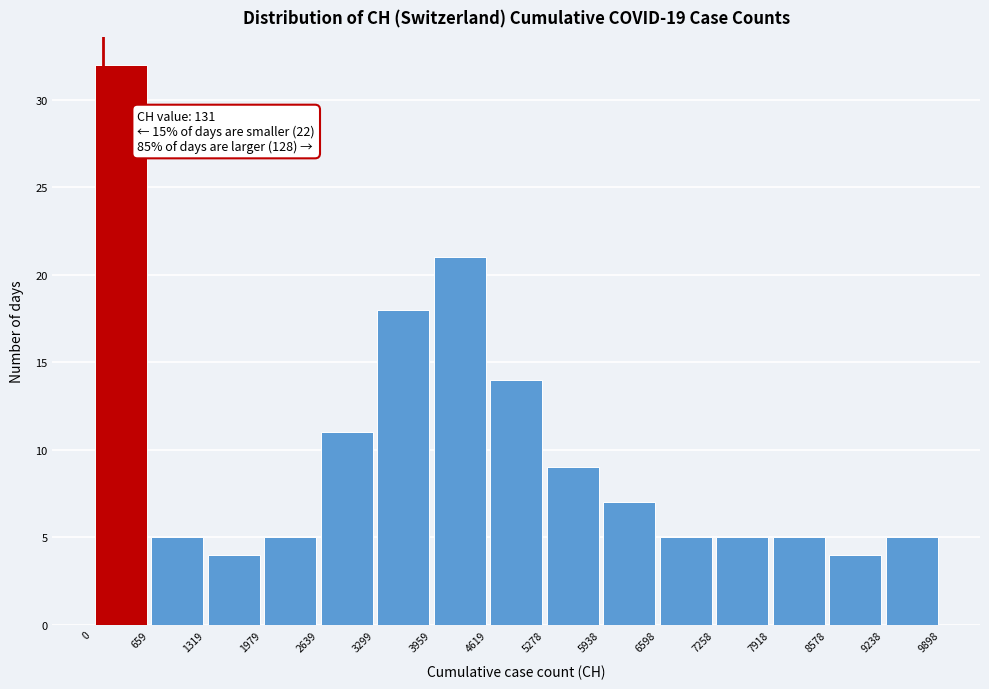

Which range on the x-axis has the tallest bar?

0 to 659